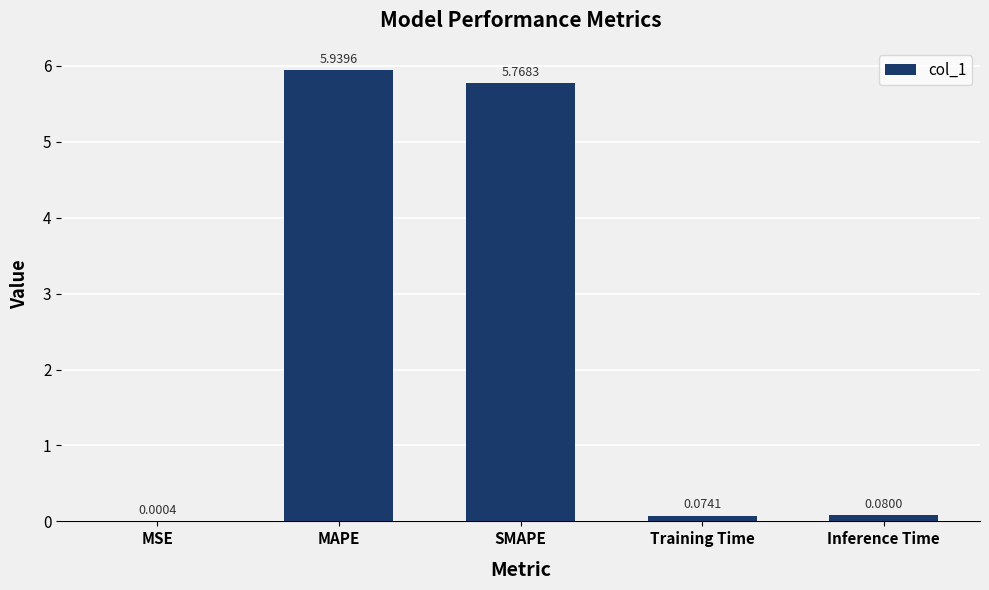

At which label is the value closest to 2?

Inference Time